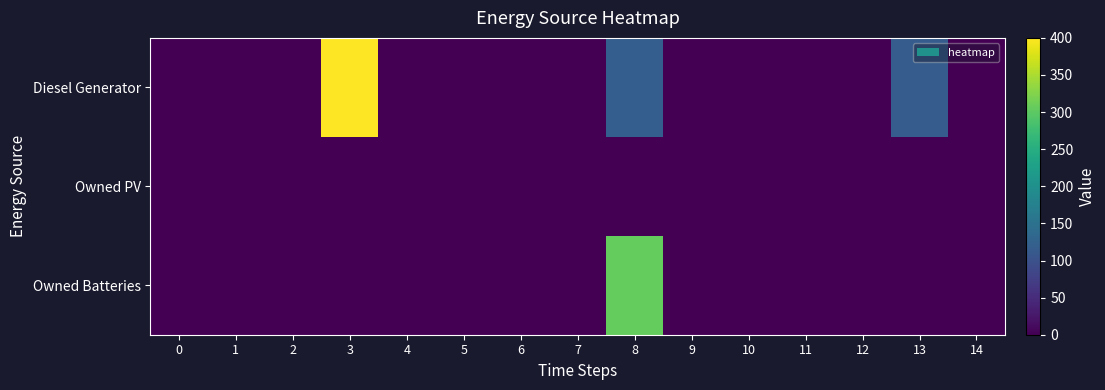

List the series in order of their peak value, highest first.

row_0, row_2, row_1